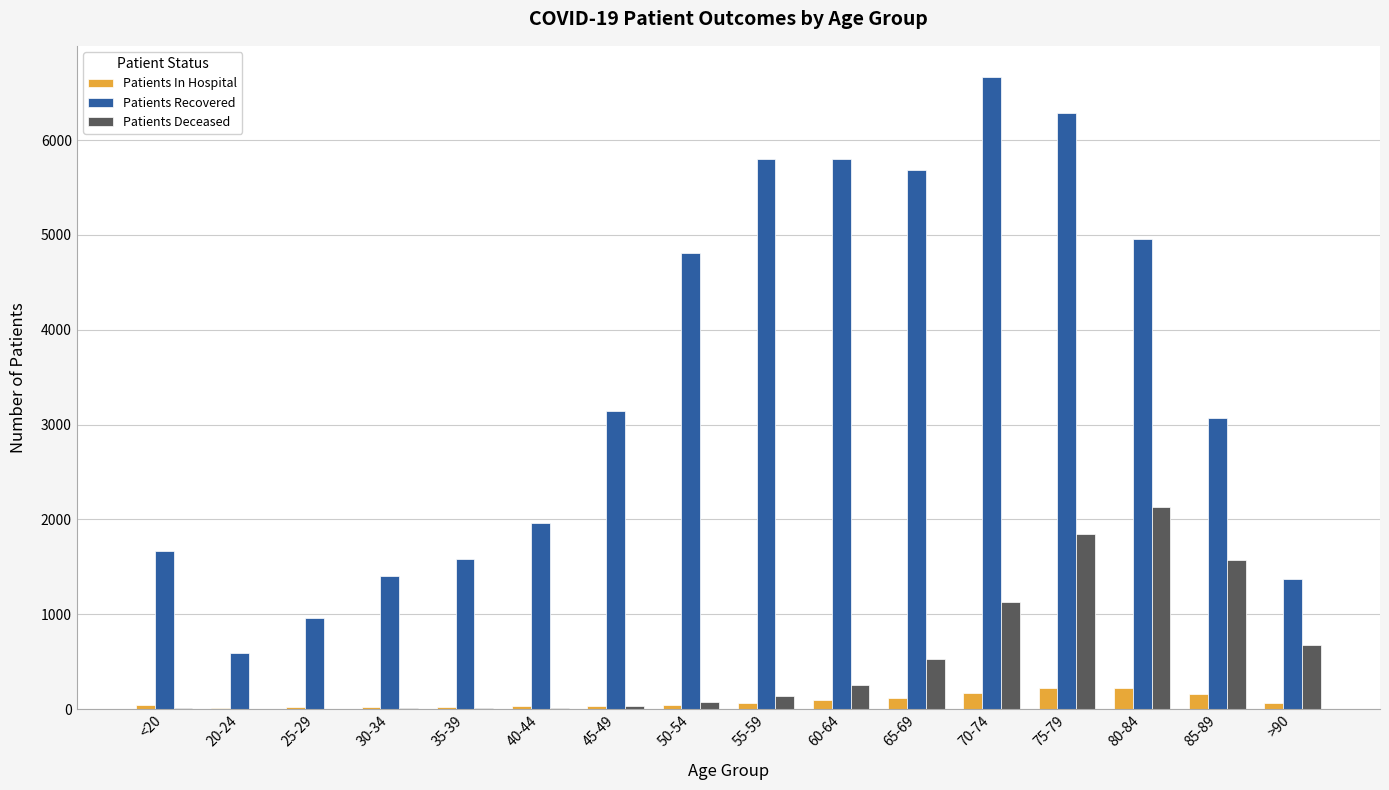

The value of Patients Recovered at 85-89 is 3073. True or false?

True